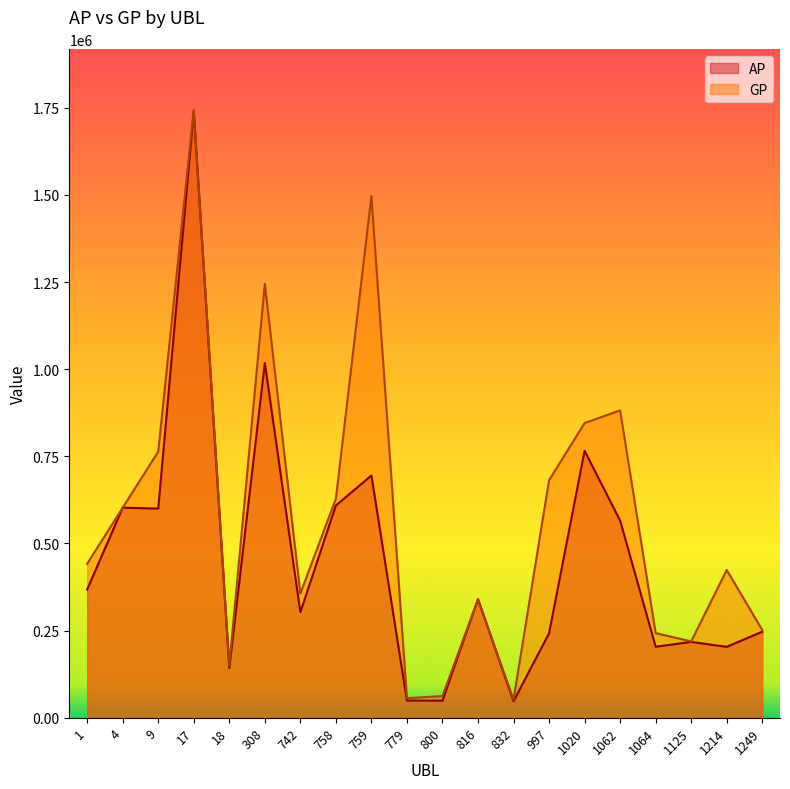

Is the value of AP at 759 greater than the value of GP at 997?

Yes